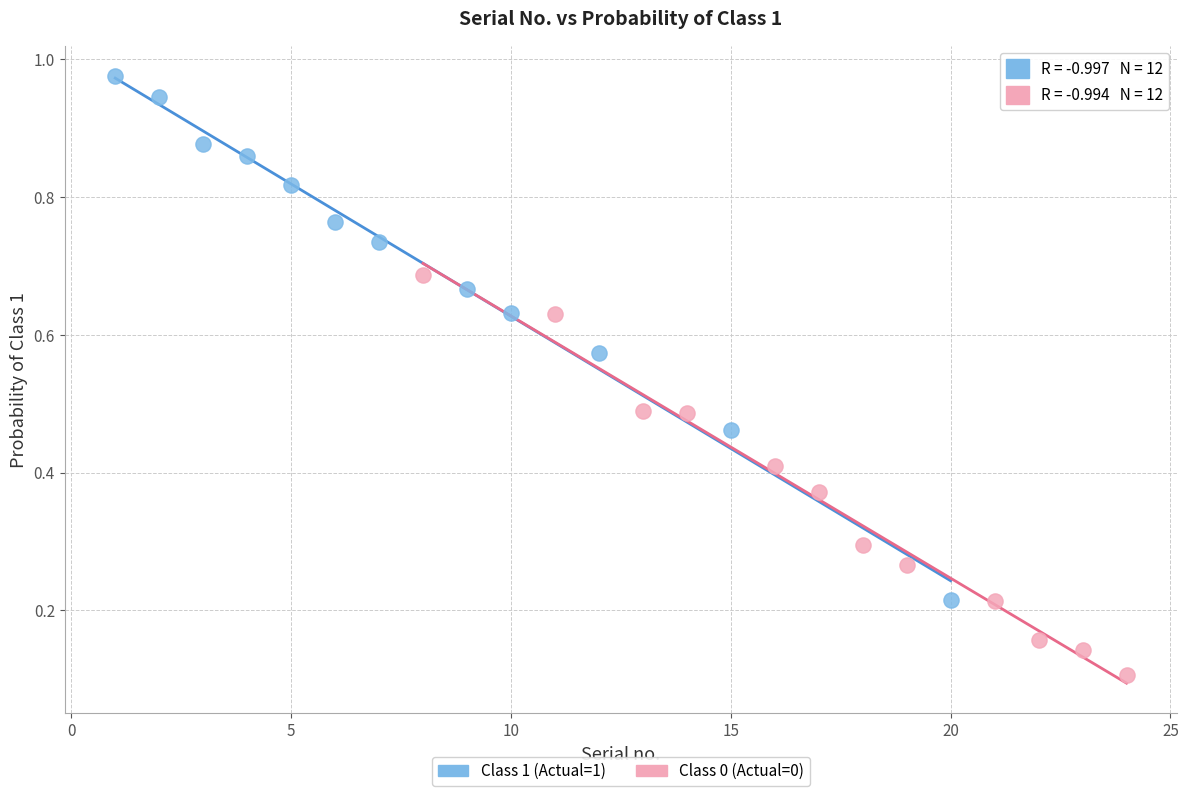

Which series has the largest Y range (max minus min)?

Class 1 (Actual=1)